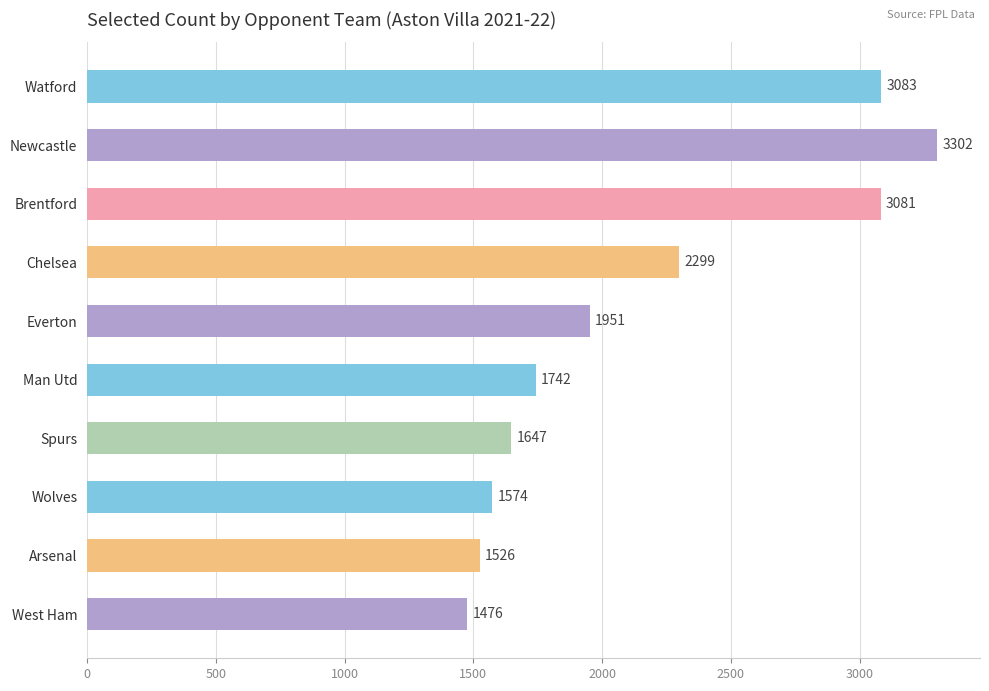

What is the change in value from Spurs to Arsenal?

-121